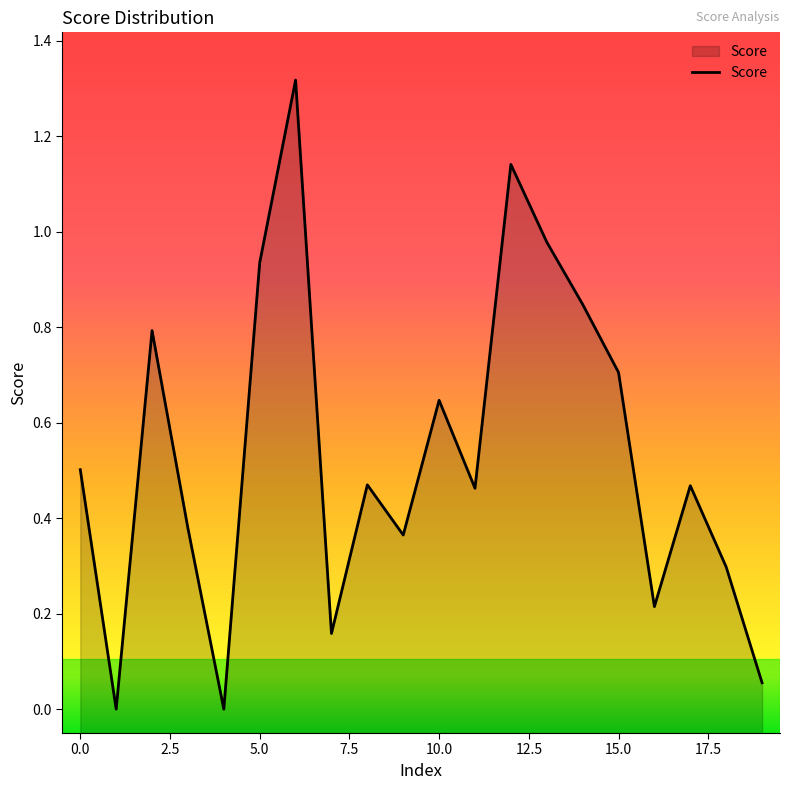

What is the maximum value shown in the chart?

1.3